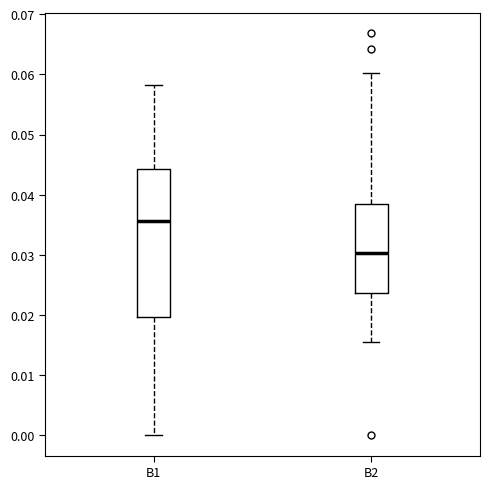

Reading left to right, transcribe this box plot: for each box, give where its median line is, the range the box spans, and where its two whiskers end, as read against the y-axis. The values are not printed on the chart, so give them approximately, as read against the axis.

B1: median 0.036, box 0.020 to 0.044, whiskers 0.000 to 0.058
B2: median 0.030, box 0.024 to 0.038, whiskers 0.015 to 0.060